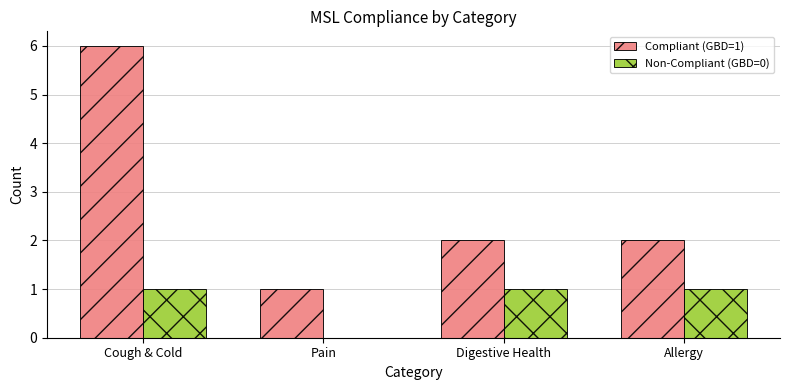

At which category does the chart reach its peak across all series?

Cough & Cold